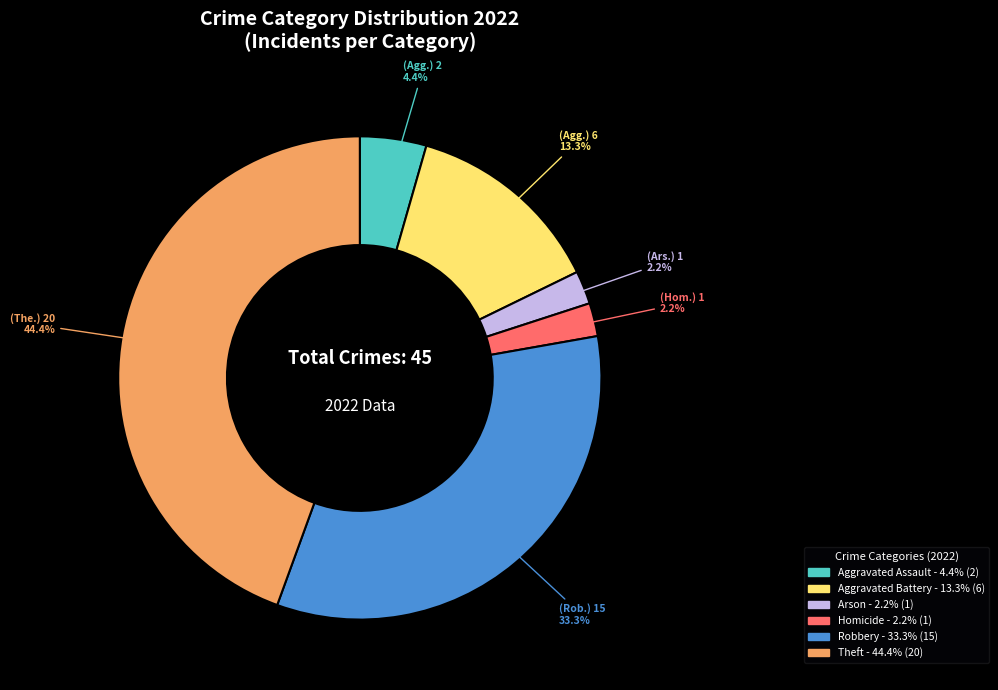

Does any single category account for the majority?

No